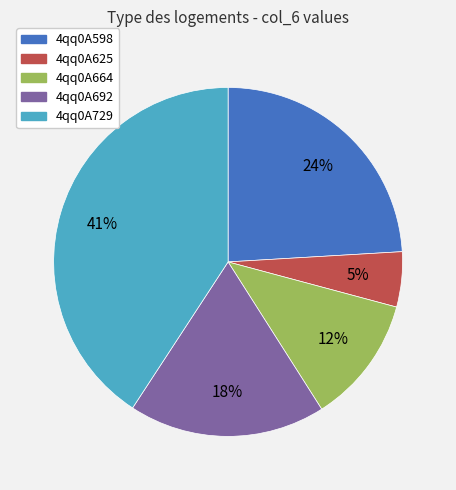

Do 4qq0A625 and 4qq0A692 together represent more than half of the pie?

No